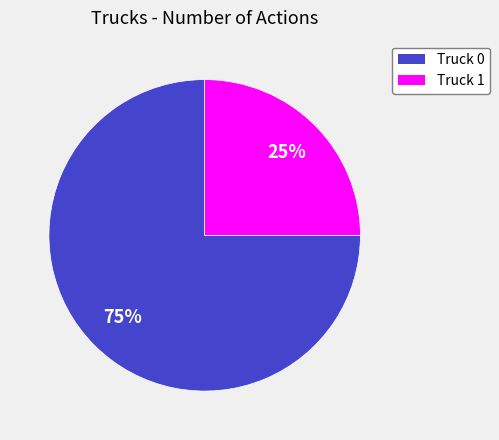

What percentage is the Truck 0 slice, to the nearest percent?

75%